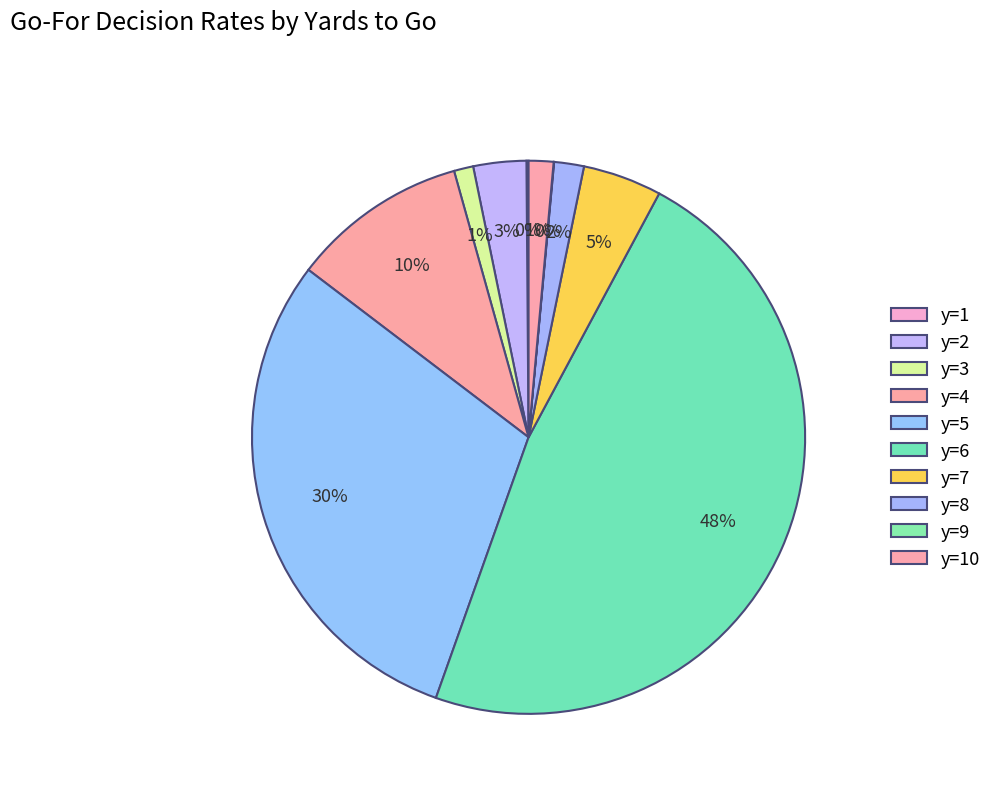

To the nearest percent, what is the average slice percentage?

10%